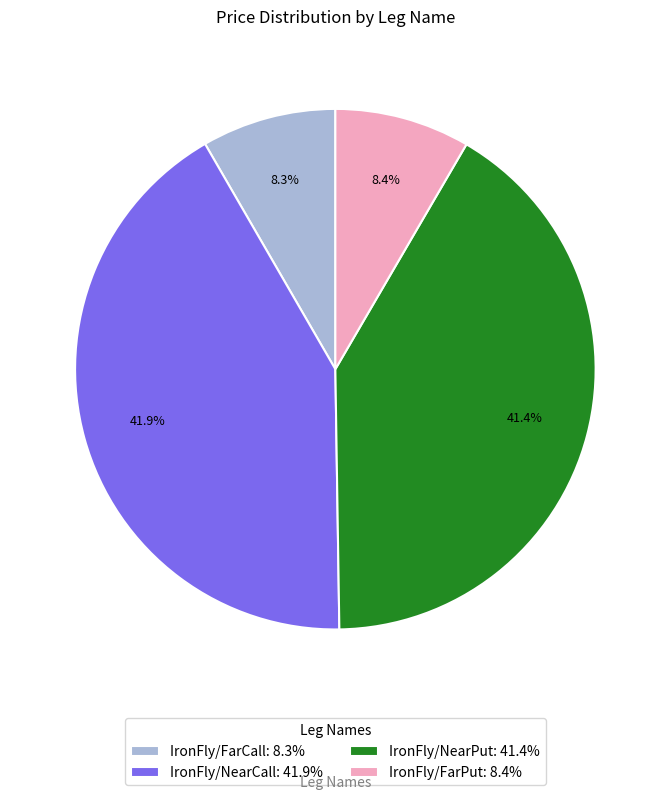

What percentage is the IronFly/FarPut slice, to the nearest percent?

8%